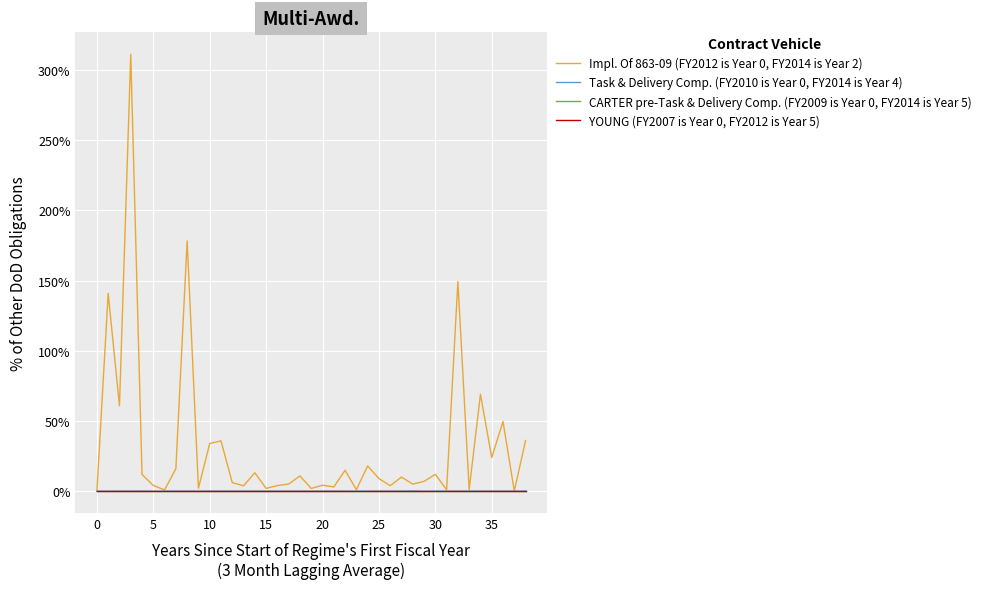

Does the chart display data point markers on the line(s)?

No